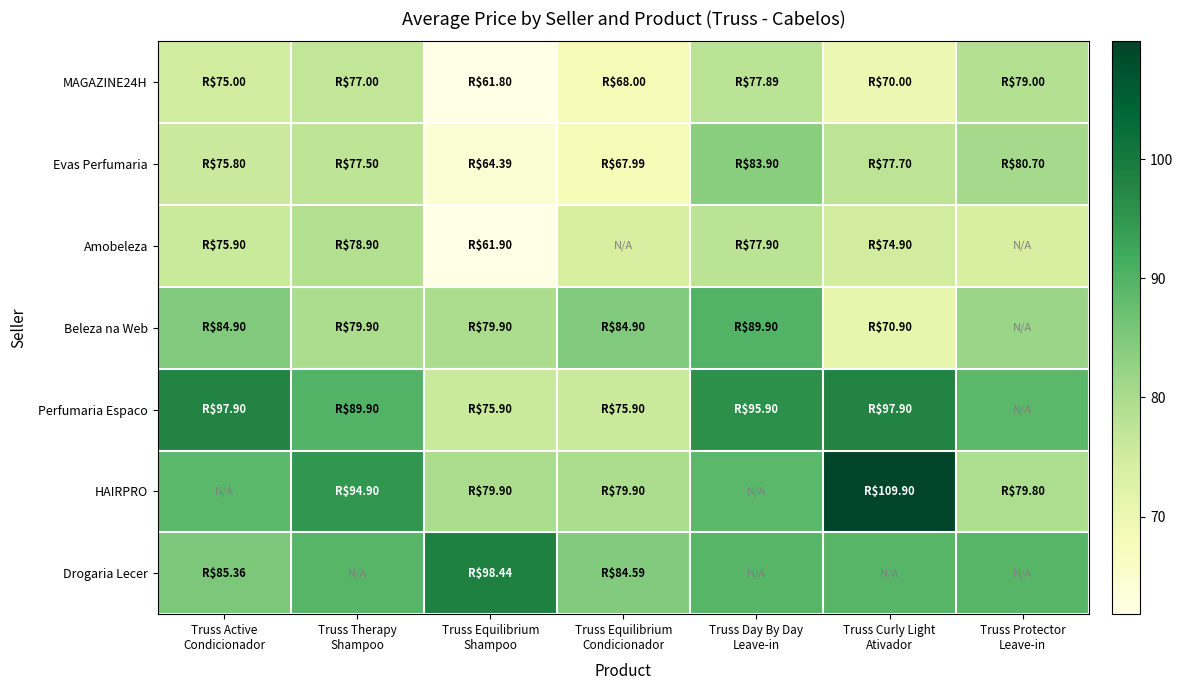

What is the total value across all series at Truss Therapy
Shampoo?

587.6